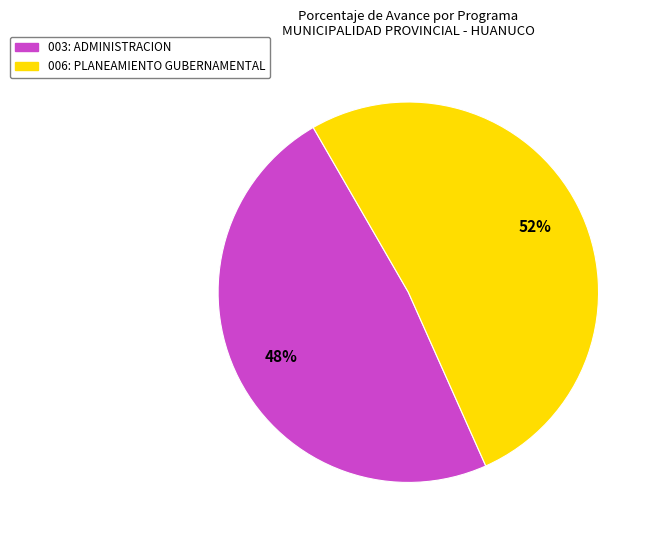

What is the ratio of the value at 003: ADMINISTRACION to the value at 006: PLANEAMIENTO GUBERNAMENTAL?

0.9